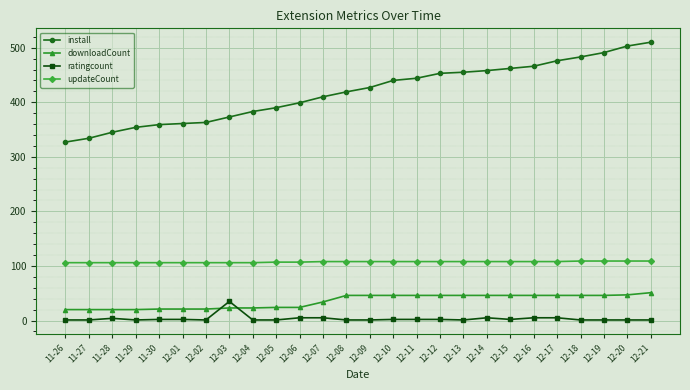

True or false: downloadCount and install cross at least once.

False